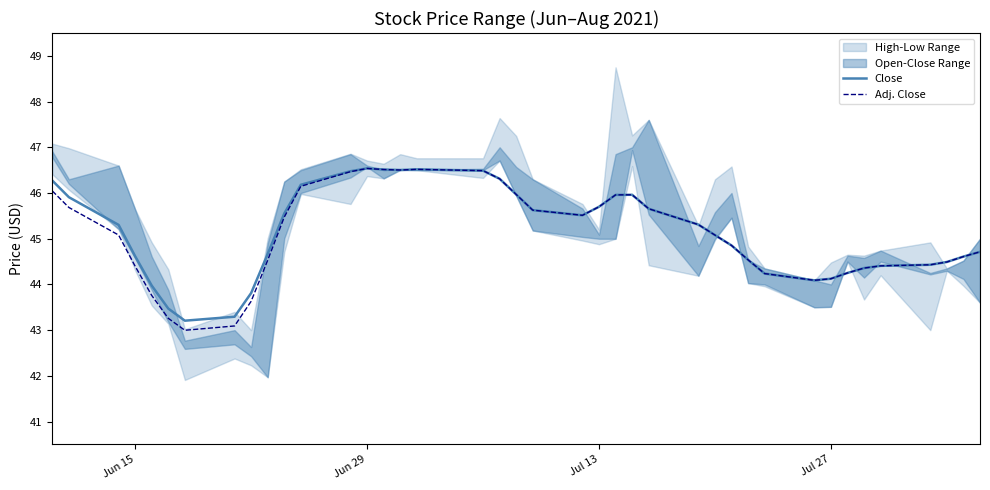

True or false: Close and Adj. Close cross at least once.

False